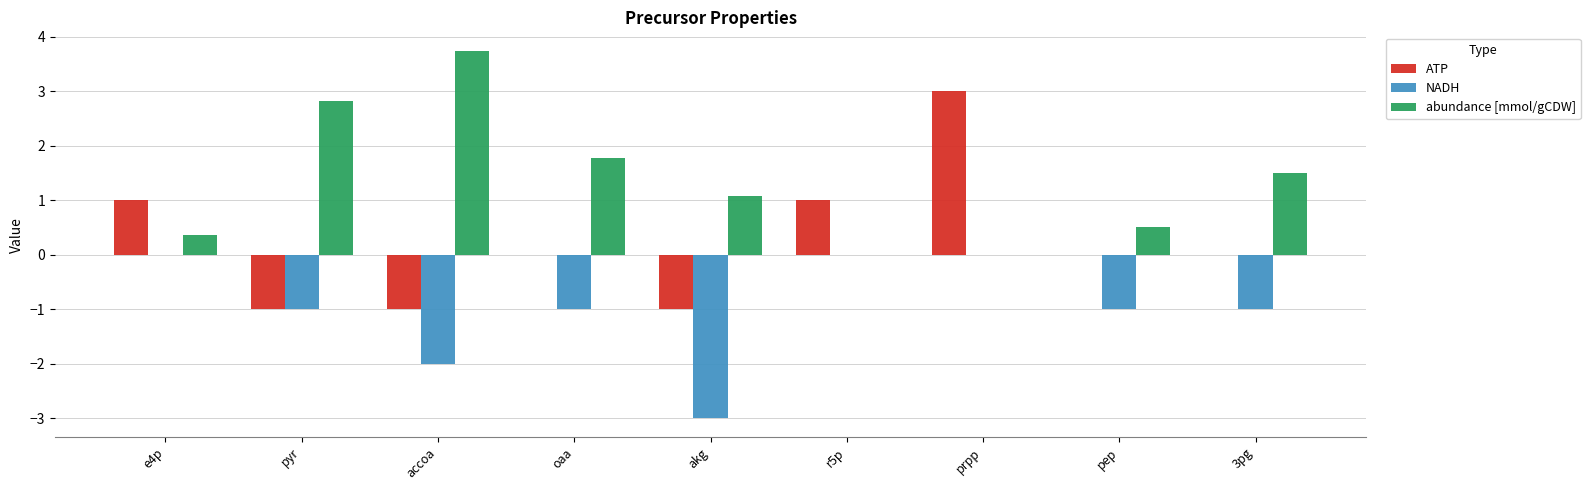

Which category has the highest value across all series?

accoa